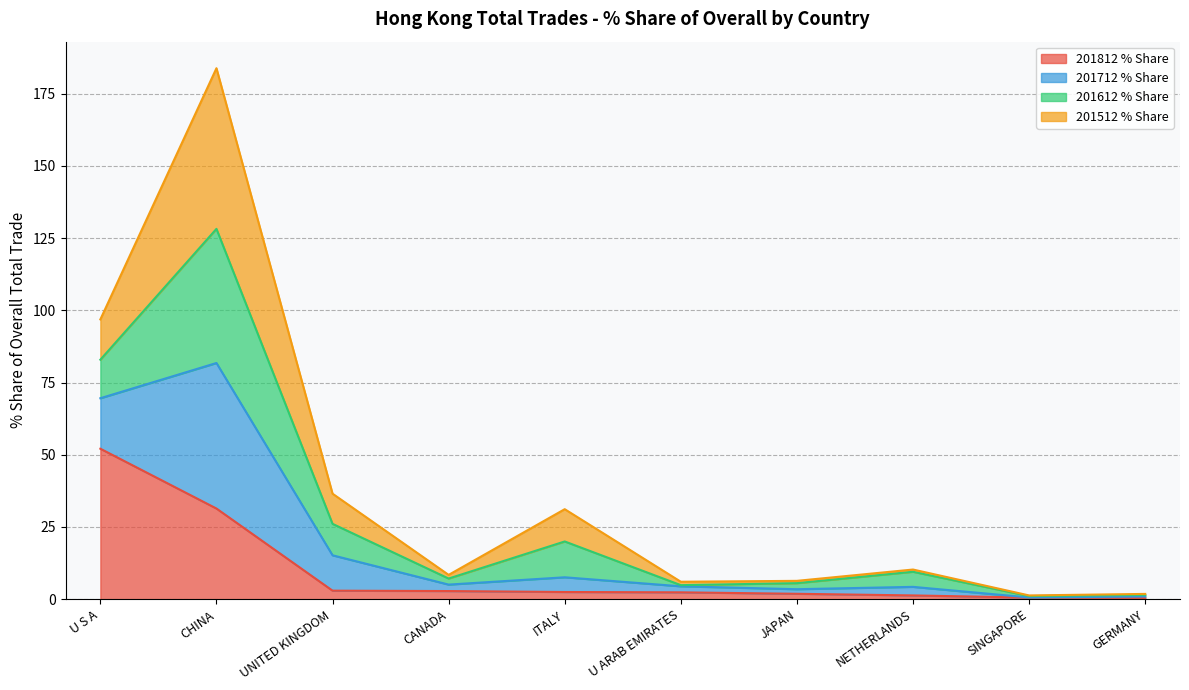

At which category is the sum across all series the highest?

CHINA